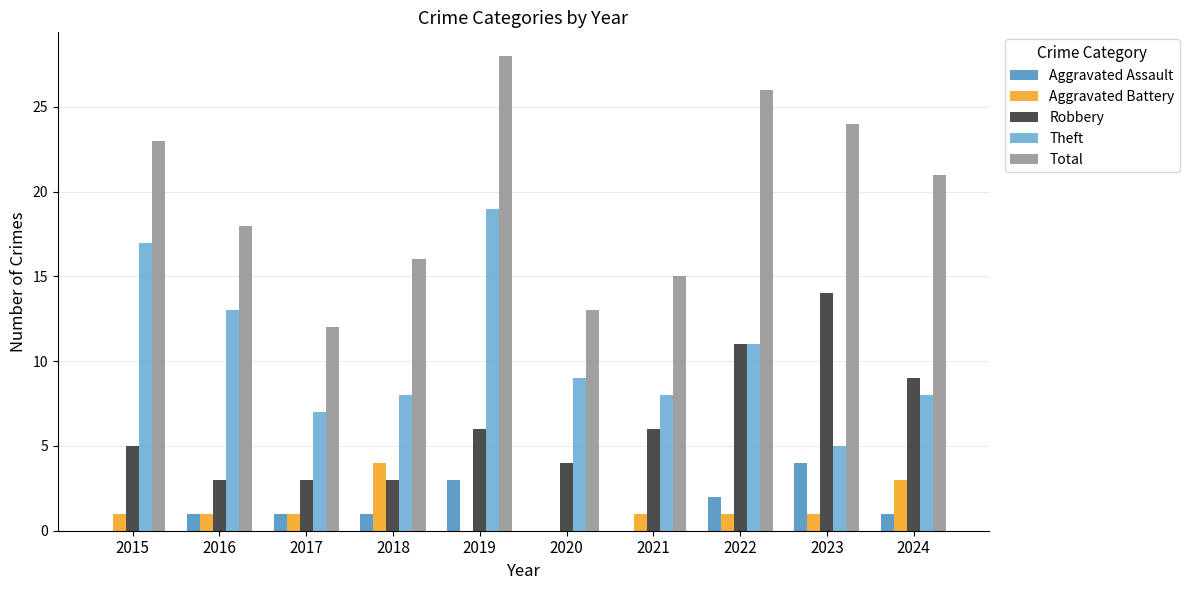

Are the bars grouped side by side (vs. stacked)?

Yes